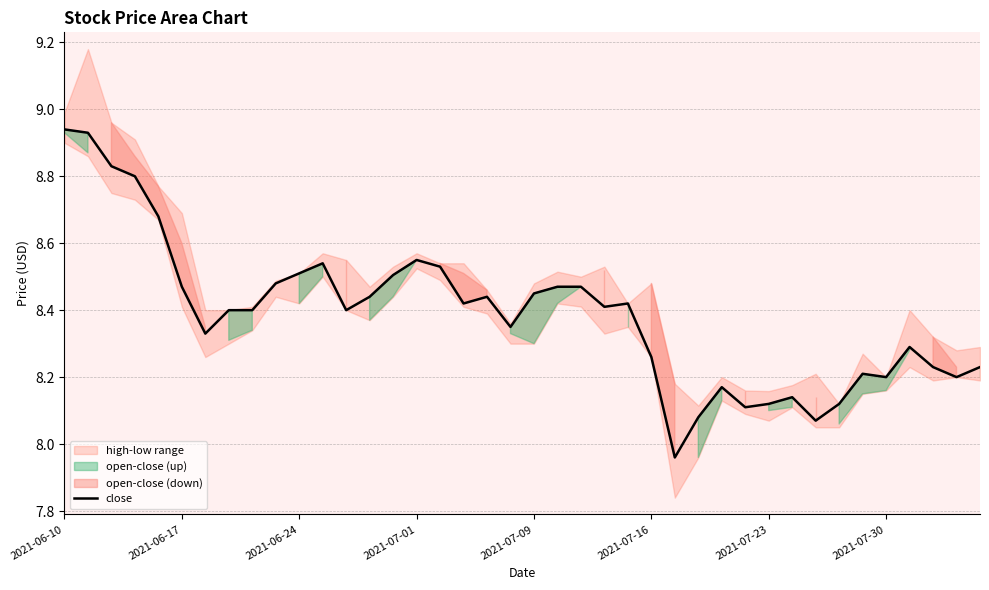

What is the value of the 2nd point from the left?

8.9